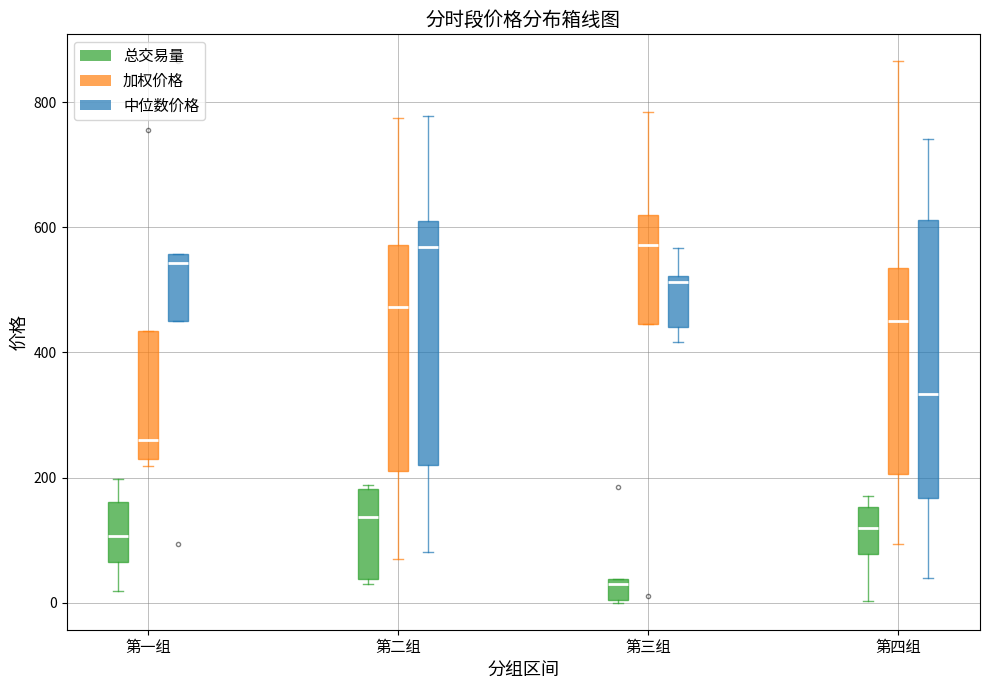

Which box is the tallest, from its lower edge to its upper edge?

第四组 (中位数价格)